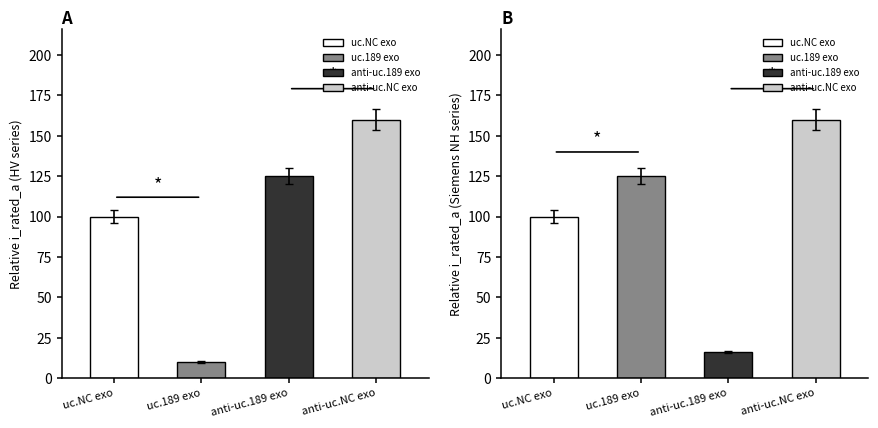

Rank the categories by value from lowest to highest.

anti-uc.189 exo, uc.NC exo, uc.189 exo, anti-uc.NC exo